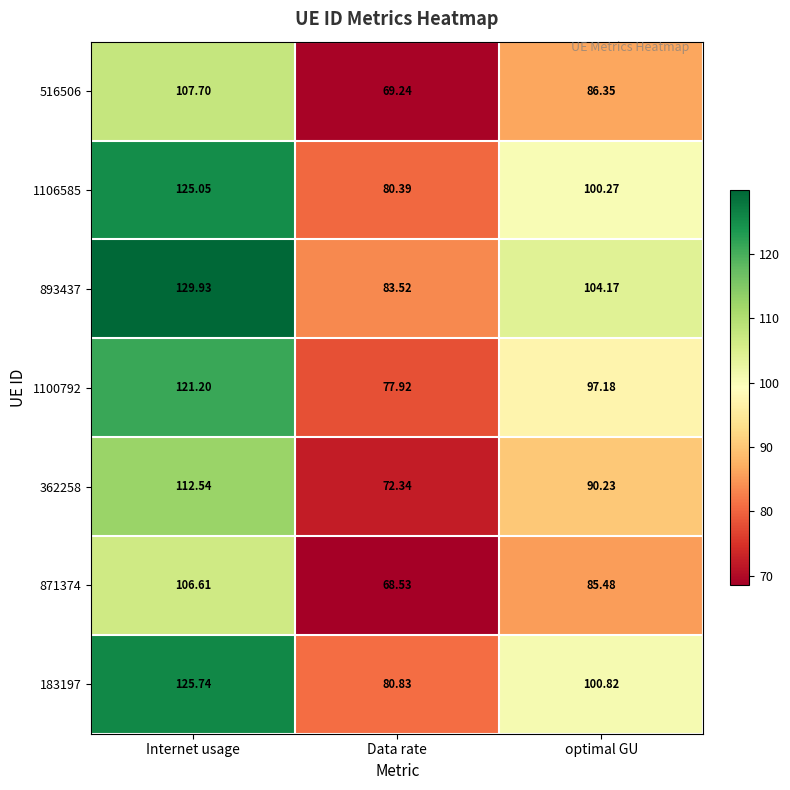

At which label is 183197 closest to 103?

optimal GU